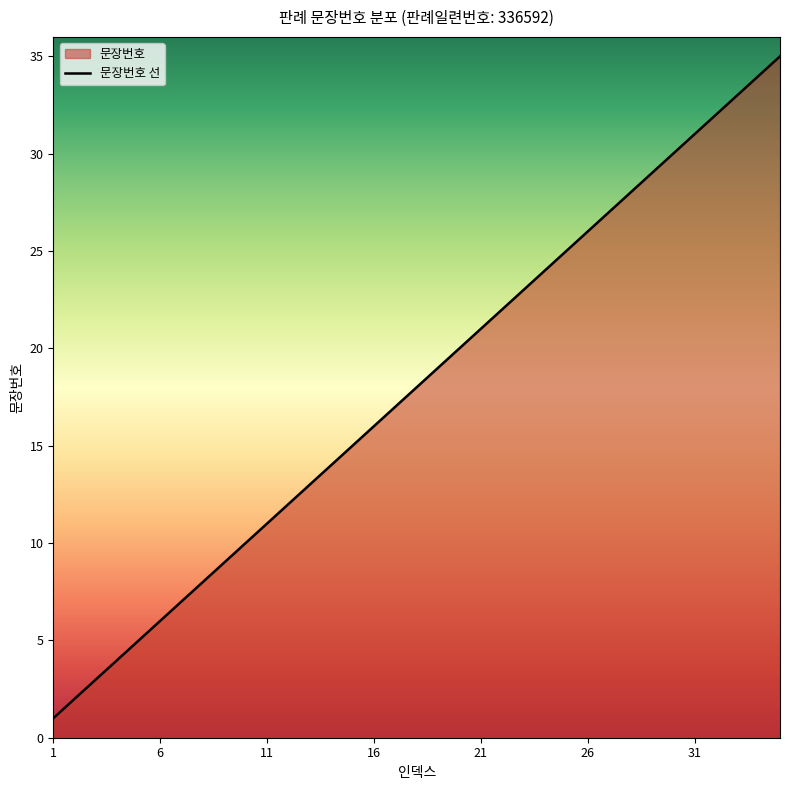

What is the greatest value displayed?

35